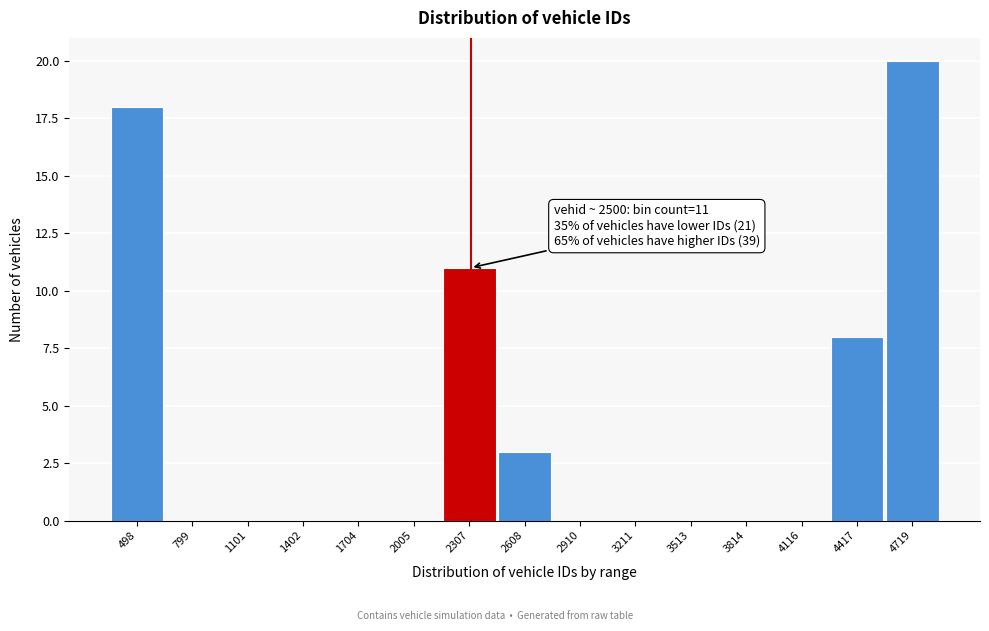

Reading left to right, what are all the values shown in this chart?

498=18	799=0	1101=0	1402=0	1704=0	2005=0	2307=11	2608=3	2910=0	3211=0	3513=0	3814=0	4116=0	4417=8	4719=20